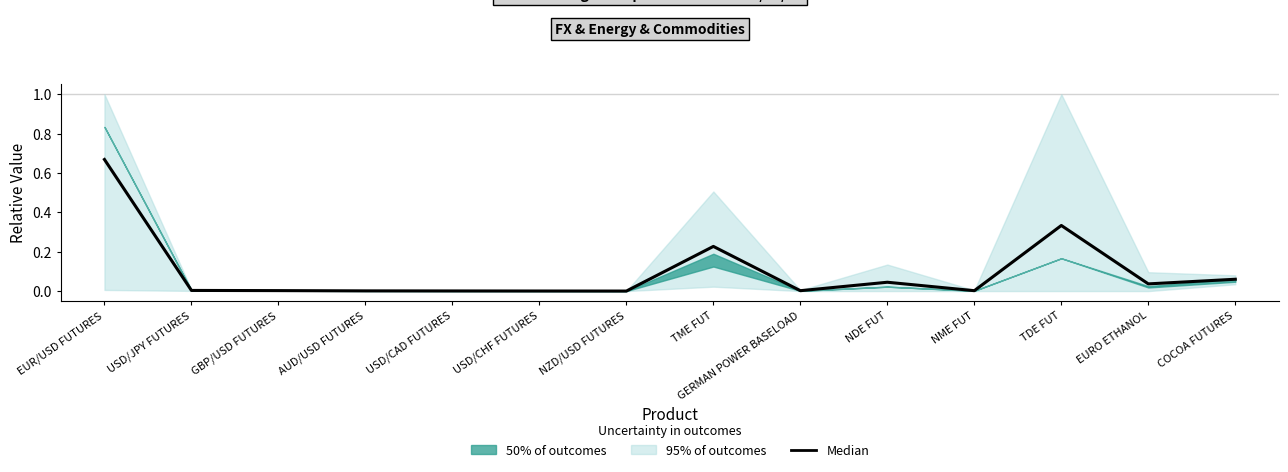

What is the sum of all values?

1.4